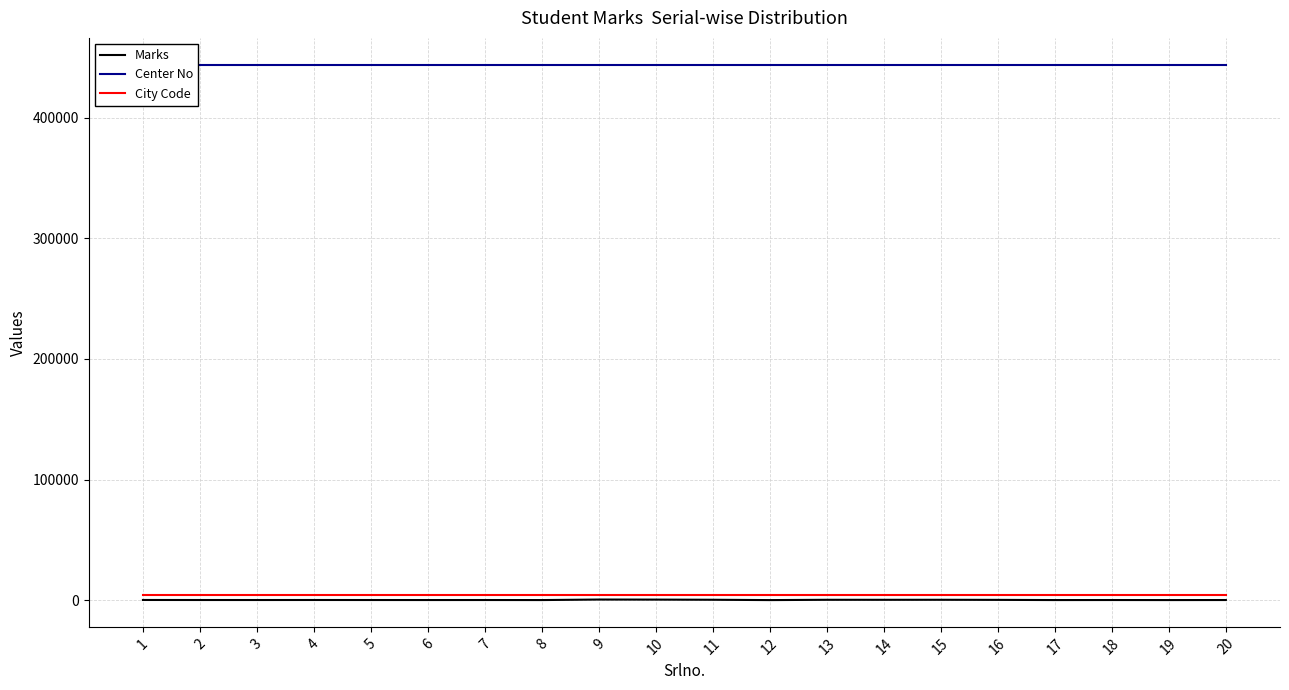

What is the value of the Center No point at the 16th from the left?

444110